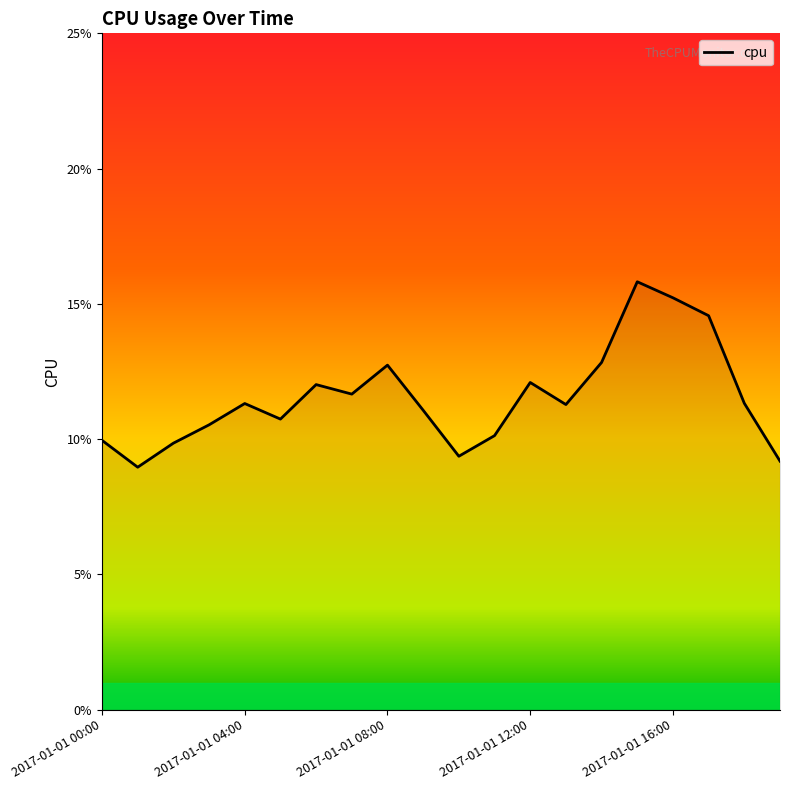

Is this an area chart (filled region under the line)?

Yes